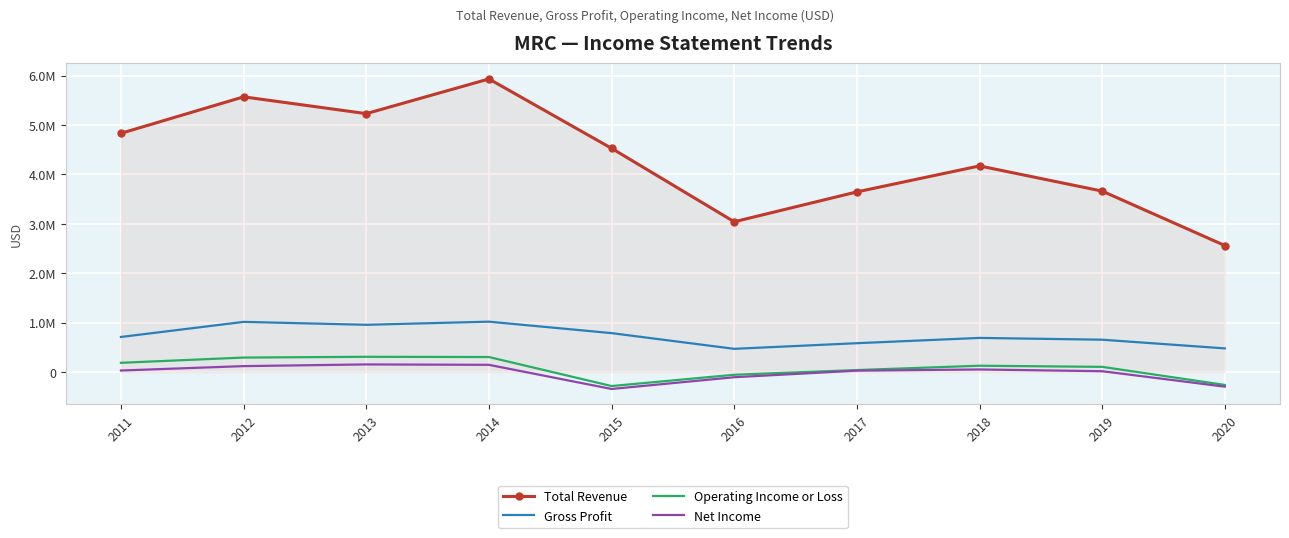

Reading left to right, list all the values displayed in this chart.

Total Revenue: 4832400	5570900	5230800	5933200	4528600	3041000	3646000	4172000	3662000	2560000
Gross Profit: 708200	1013700	954800	1018100	786100	468000	582000	689000	653000	477000
Operating Income or Loss: 185100	291300	306600	302100	-285600	-57000	38000	126000	103000	-263000
Net Income: 29000	118000	152100	144100	-344800	-107000	26000	50000	15000	-298000